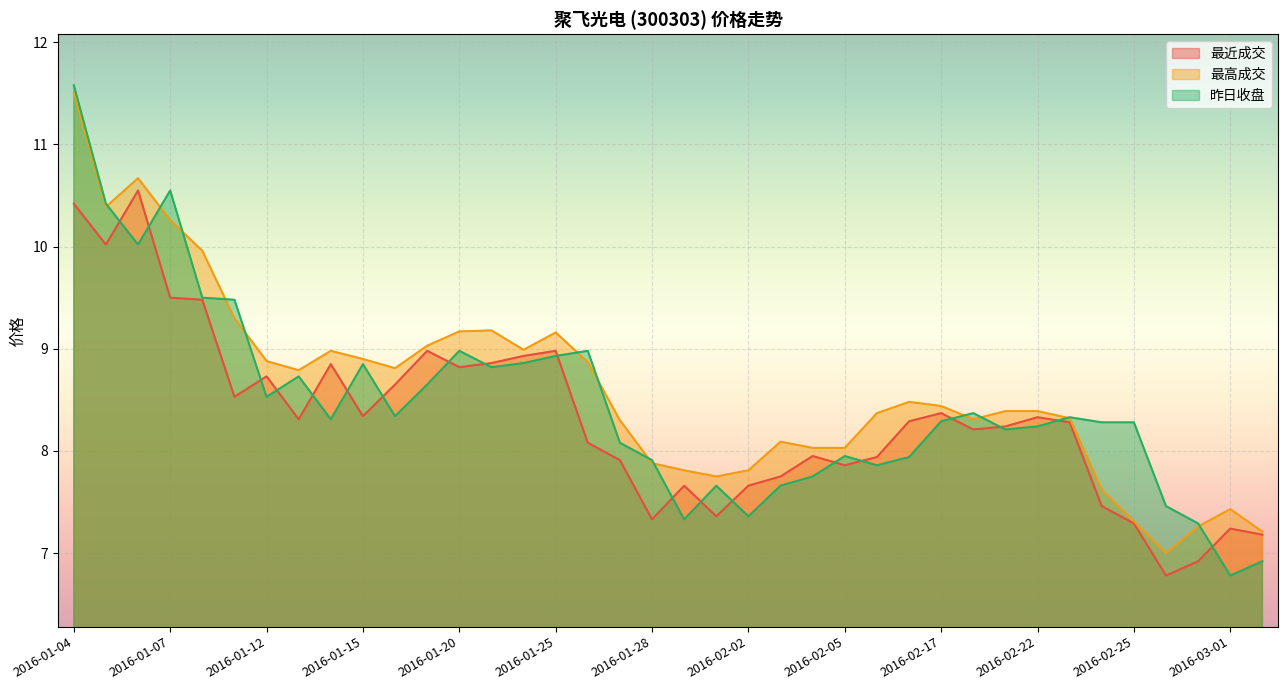

How many data points in 最近成交 are less than 8?

15